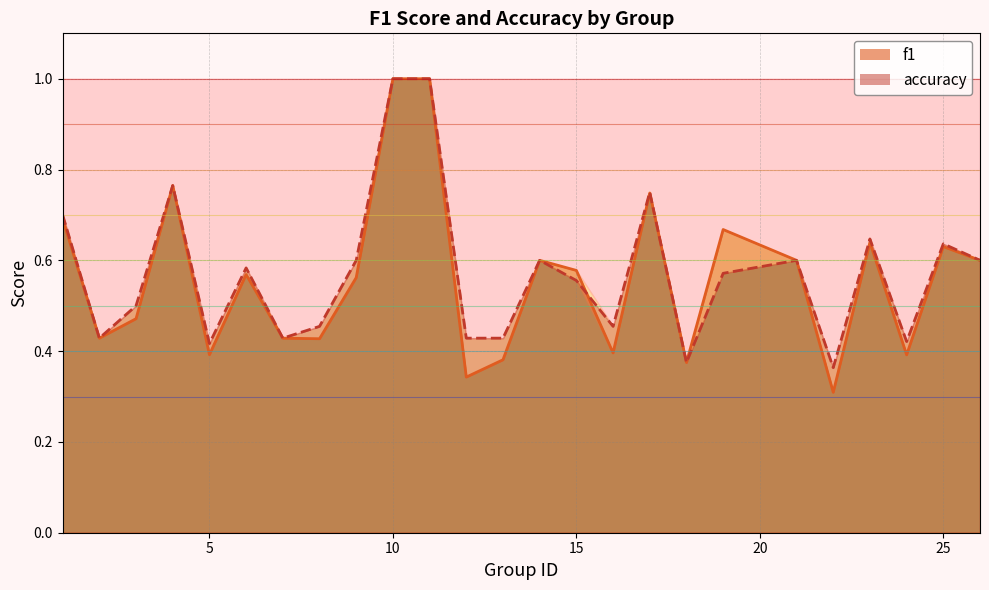

The f1 series shows 0.3 at 12. True or false?

True